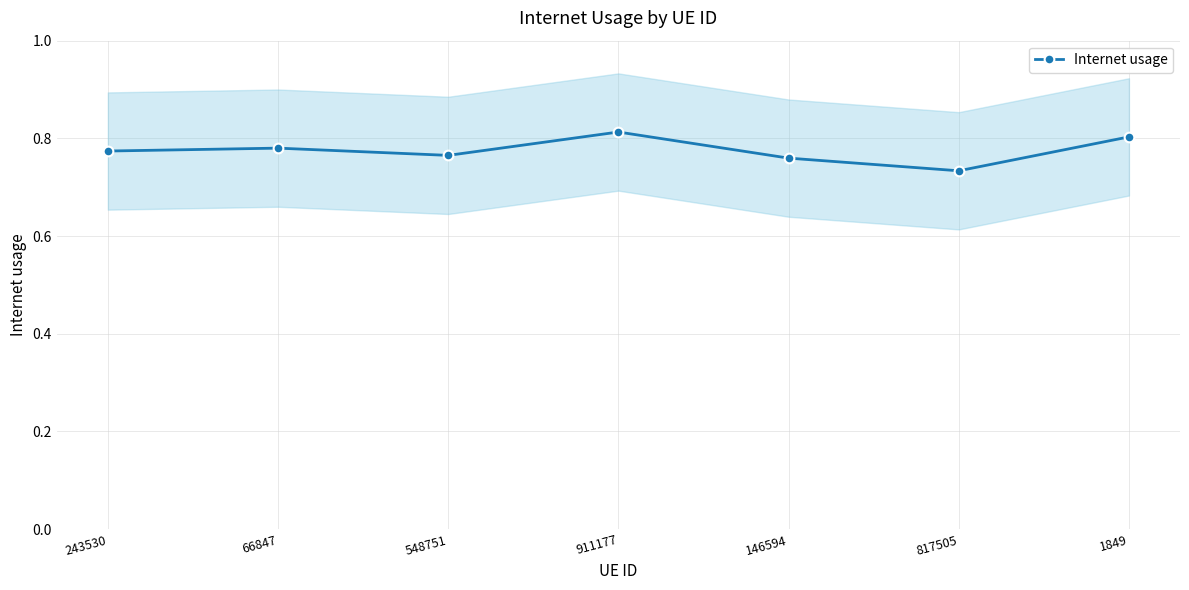

What is the maximum value shown in the chart?

0.8